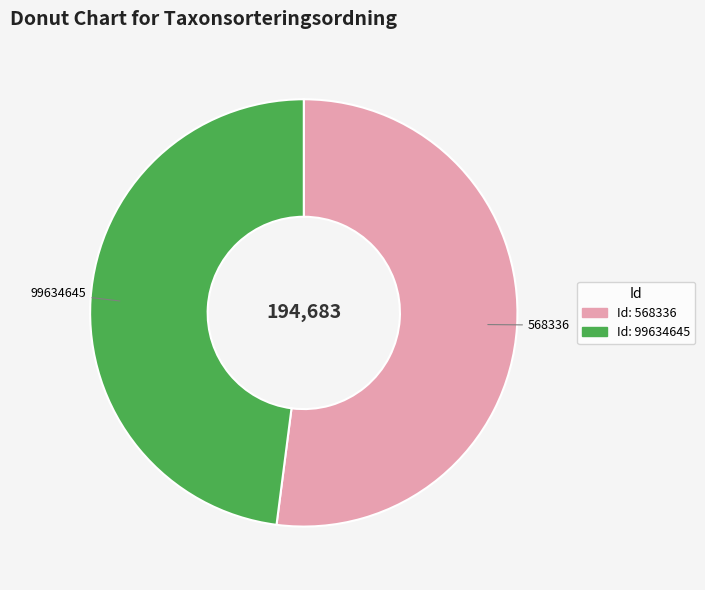

Is there a majority slice in this chart?

Yes